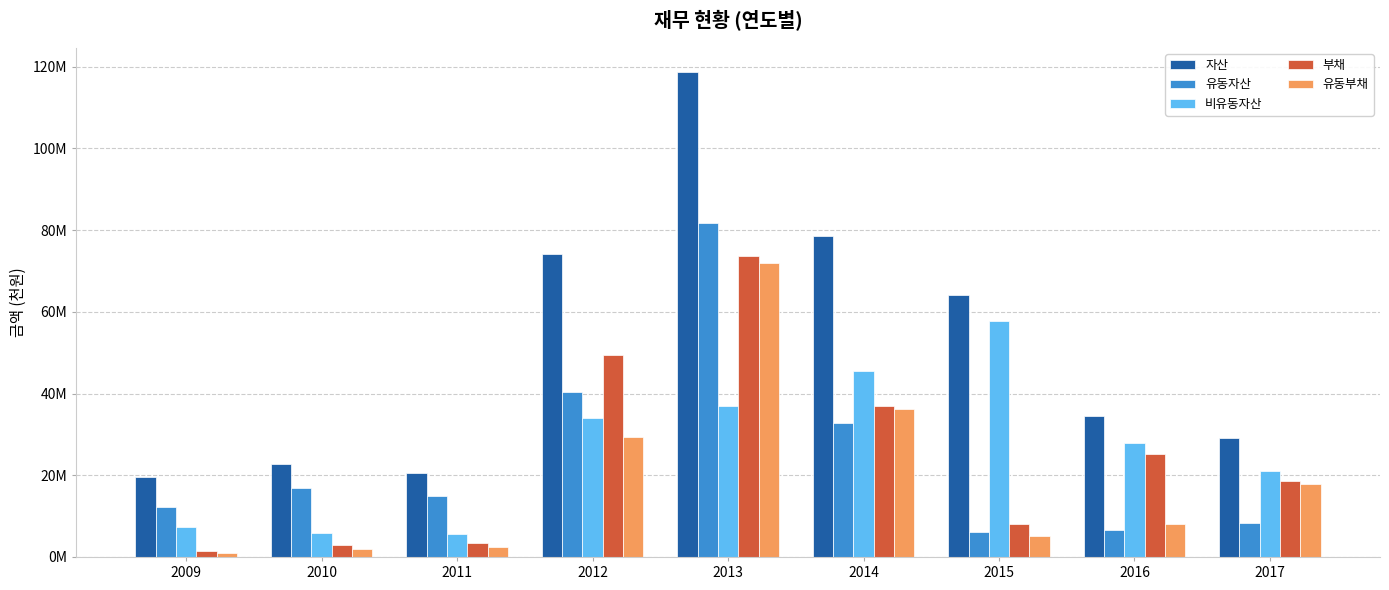

Are the bars horizontal?

No